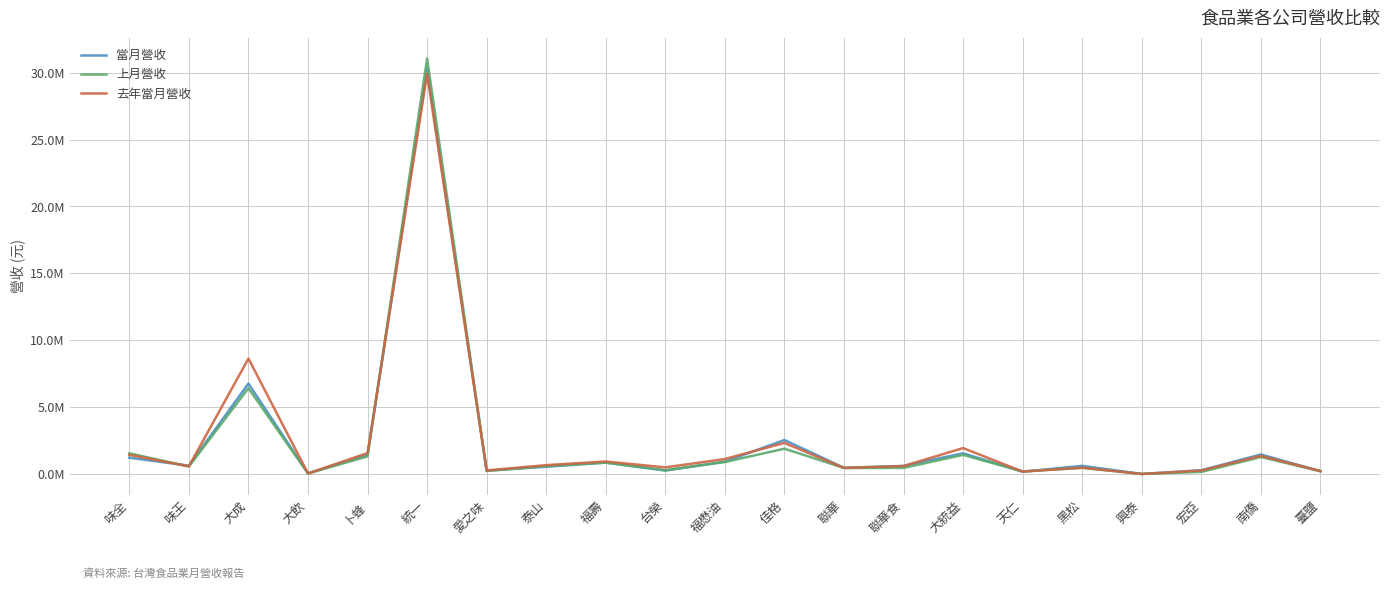

What are all the series names shown in the legend?

當月營收, 上月營收, 去年當月營收